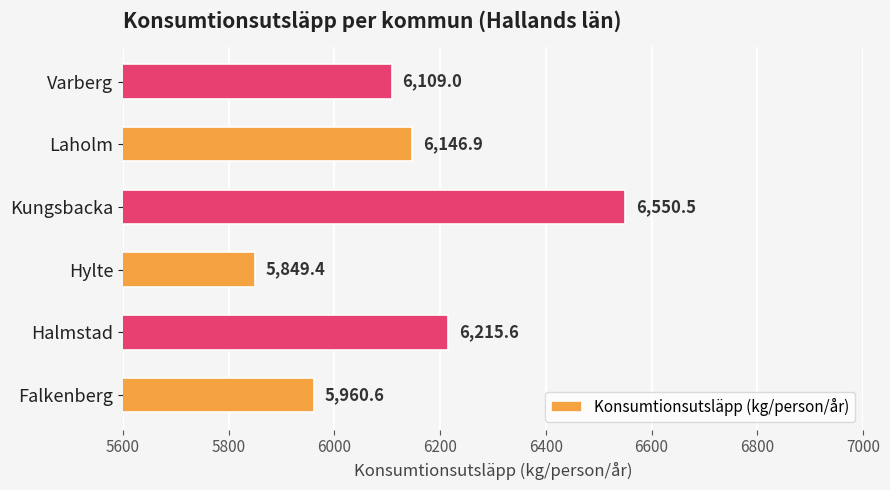

Where is the data nearest to the value 6199?

Halmstad